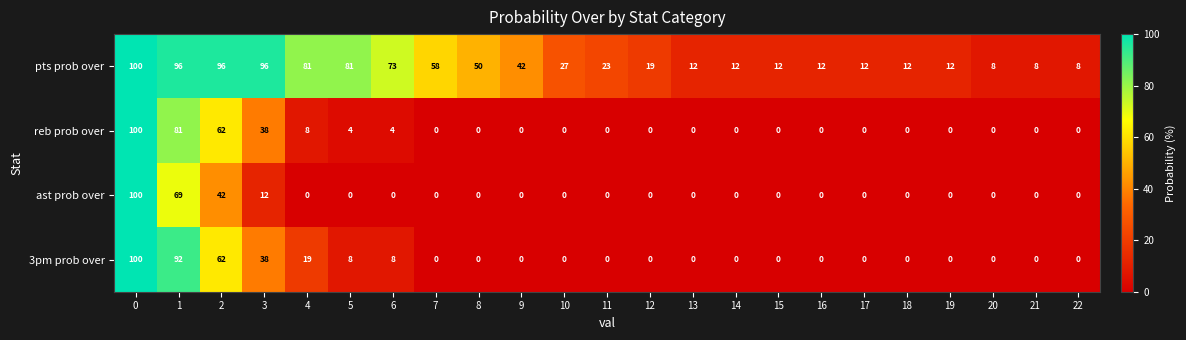

What is the total value across all series at 13?

12